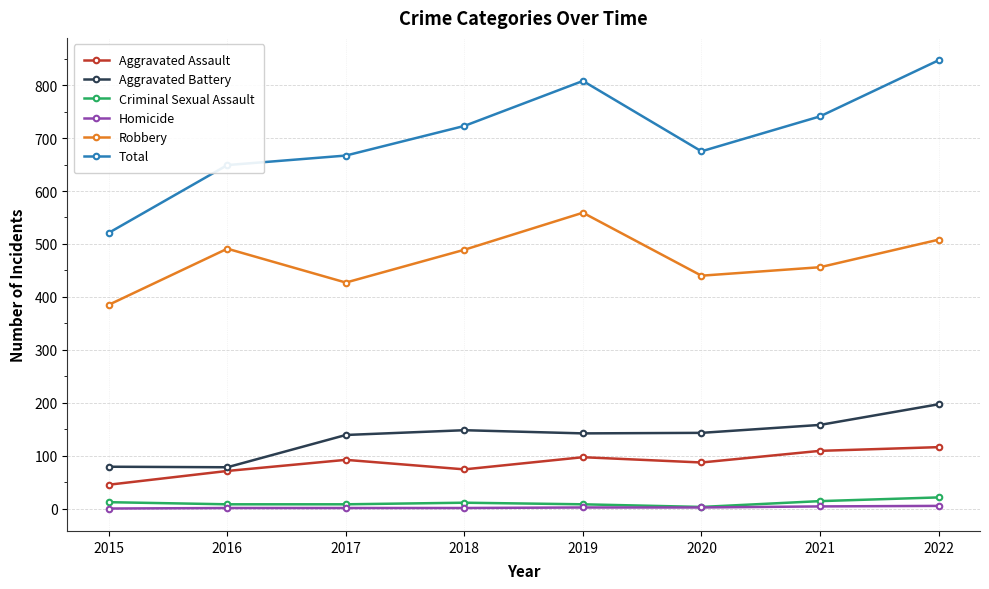

At which label is Total closest to 684?

2020